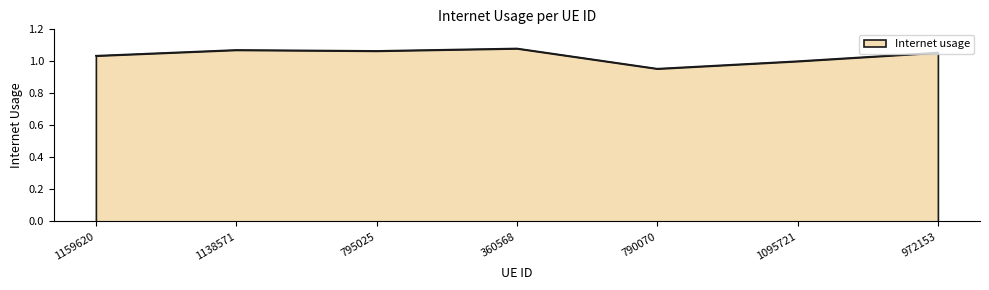

What position from the right is 1138571?

6